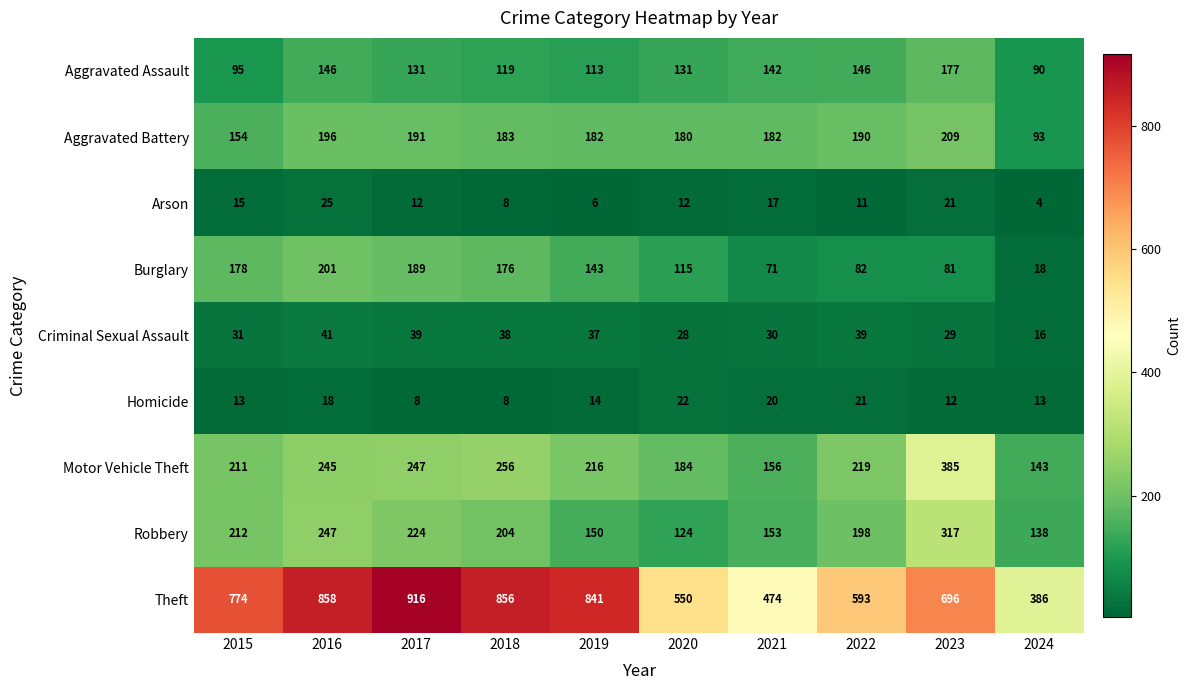

Read the Theft value at 2020, to the nearest 100.

600